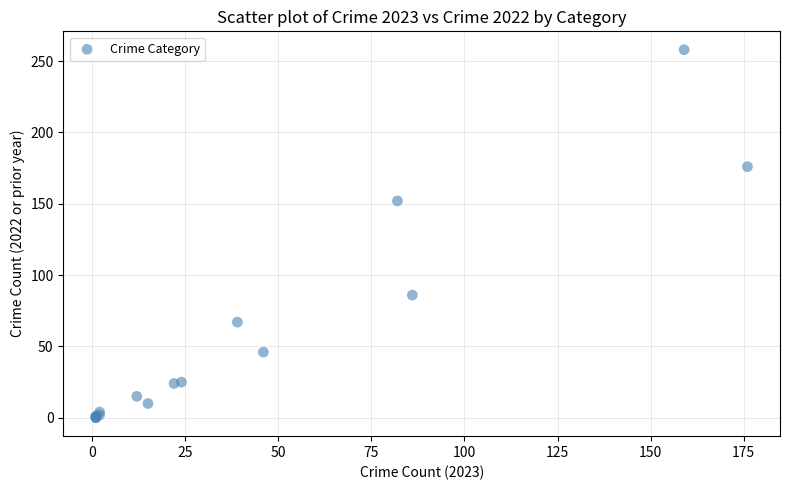

What Y value in the scatter plot is closest to 129?

152